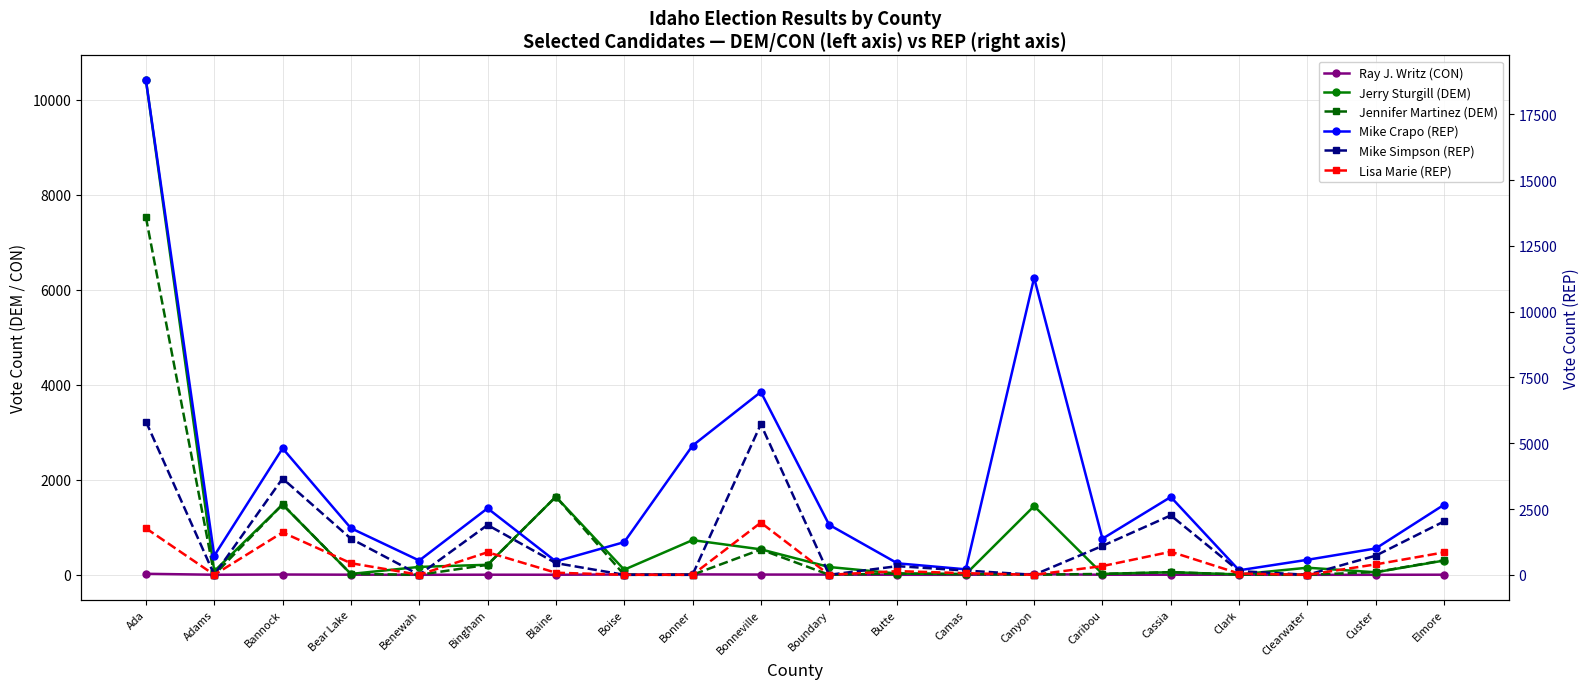

At which category does Lisa Marie (REP) reach its first local valley?

Adams